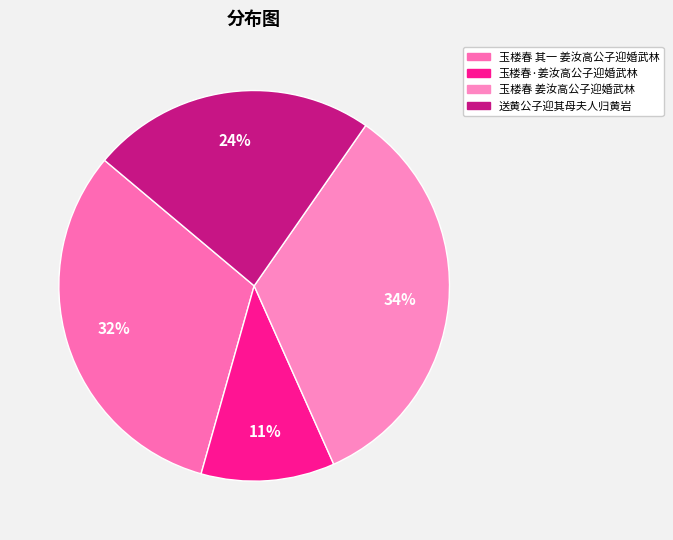

What is the change in value from 玉楼春 其一 姜汝高公子迎婚武林 to 玉楼春·姜汝高公子迎婚武林?

-498098